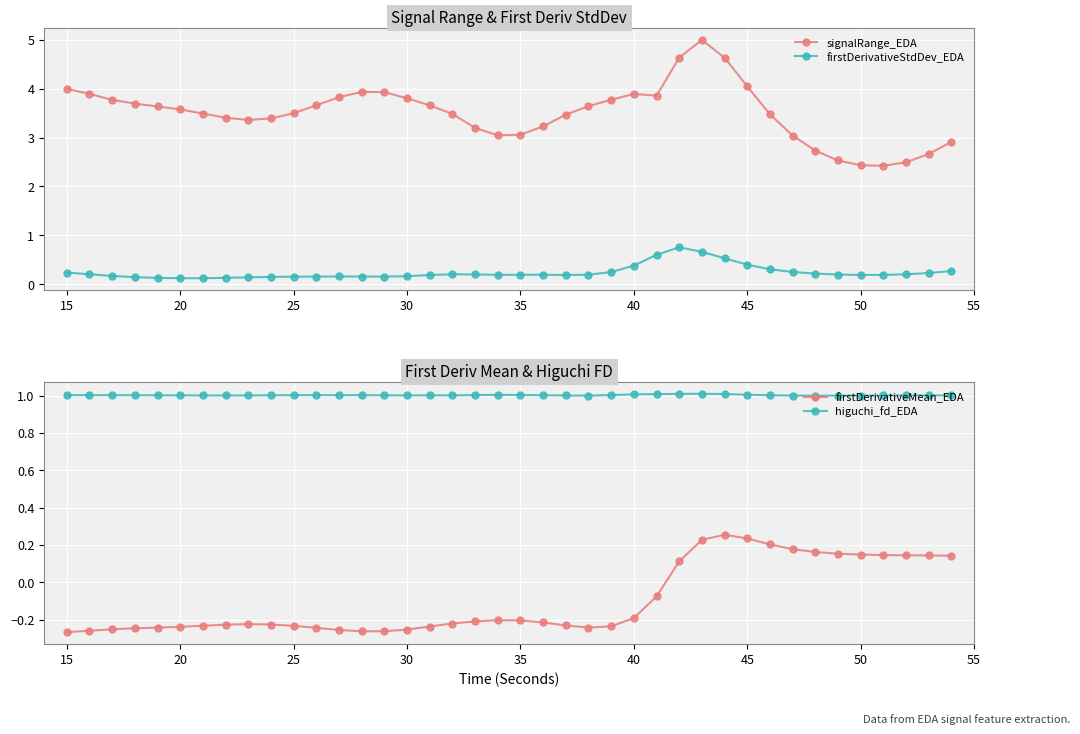

True or false: higuchi_fd_EDA and firstDerivativeMean_EDA intersect in this chart.

False